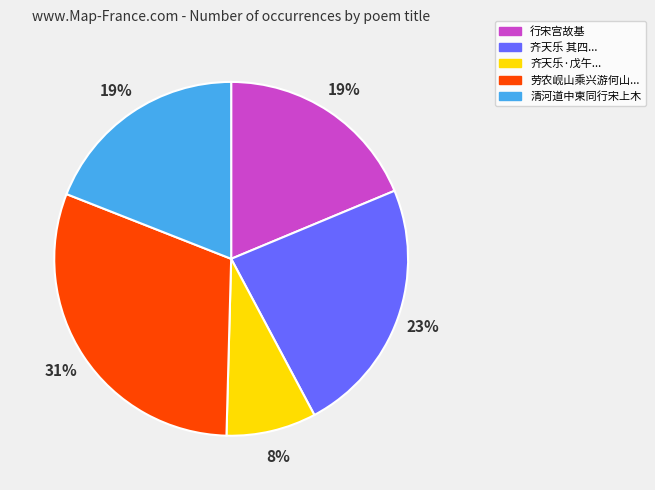

To the nearest percent, what is the average slice percentage?

20%